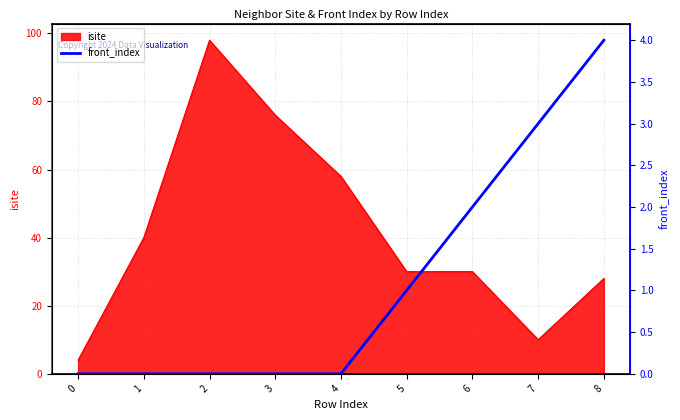

Where is isite nearest to the value 51?

4